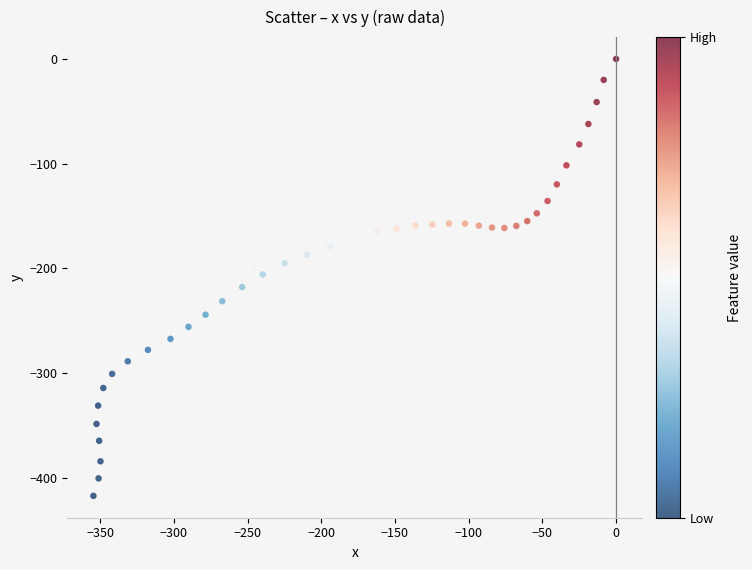

What is the range of X values (max minus min)?

354.6